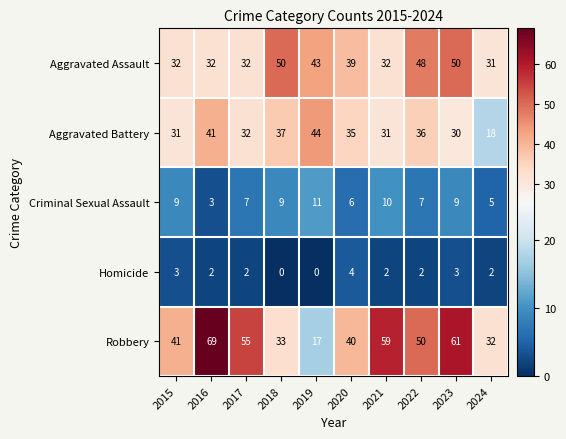

What is the difference between the second highest and minimum values in the Homicide series?

3